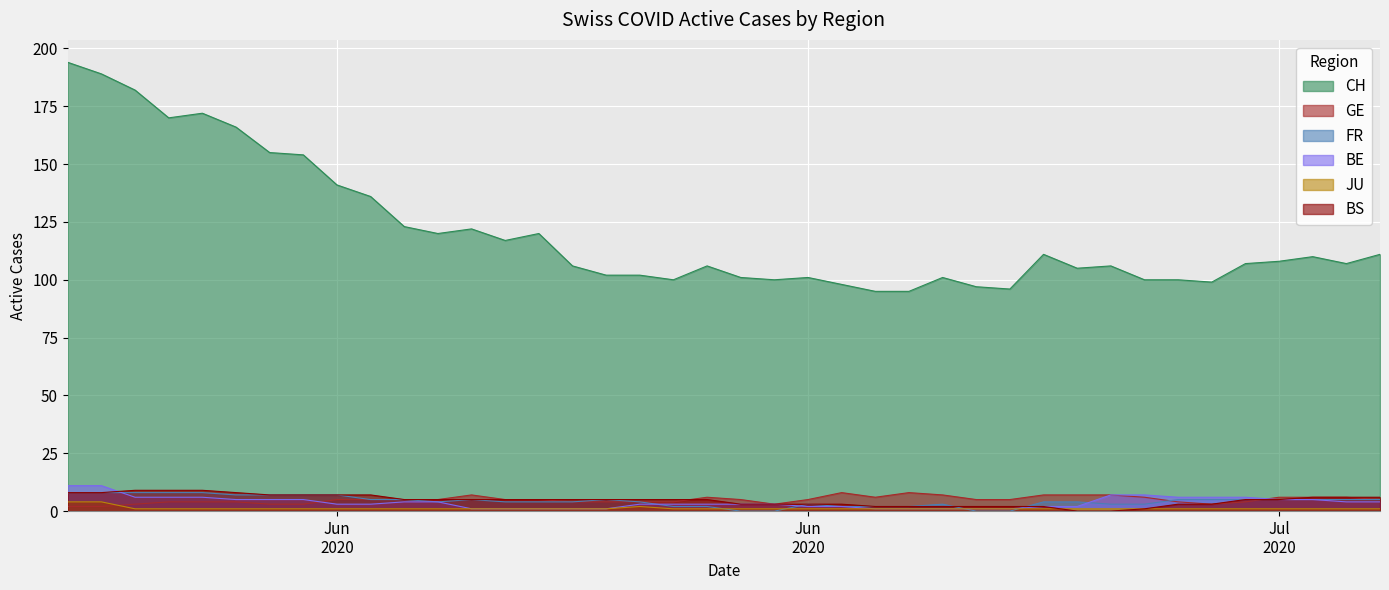

Which series ends up on top after the final intersection of GE and BE?

GE